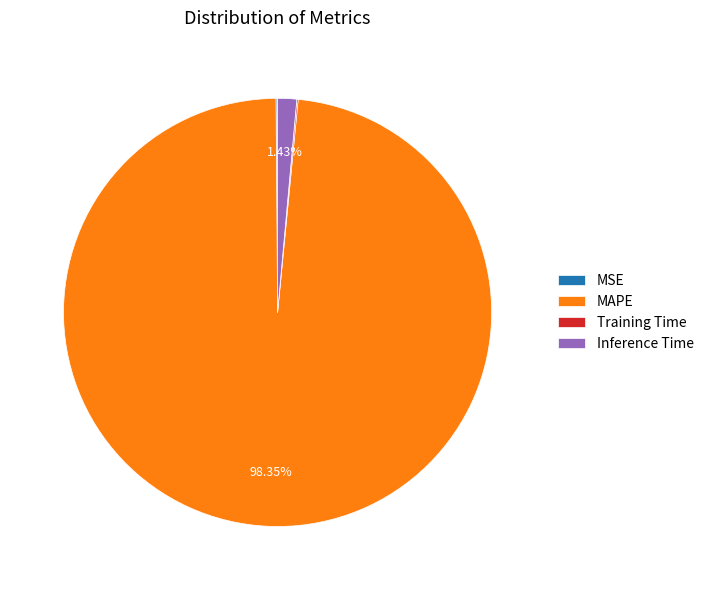

What percentage do MAPE and Inference Time together represent?

99.8%